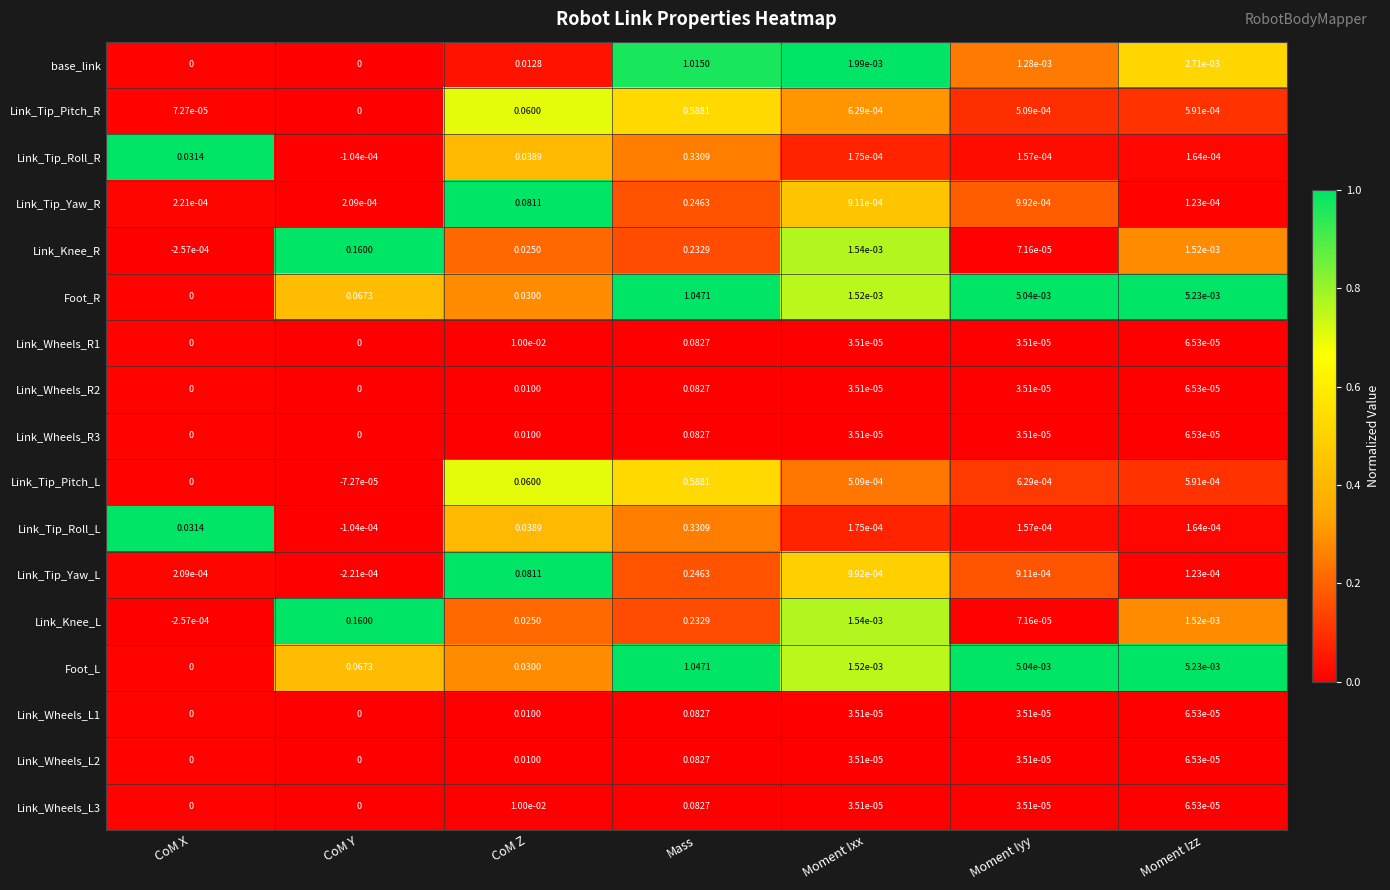

At which category is the sum across all series the highest?

Mass